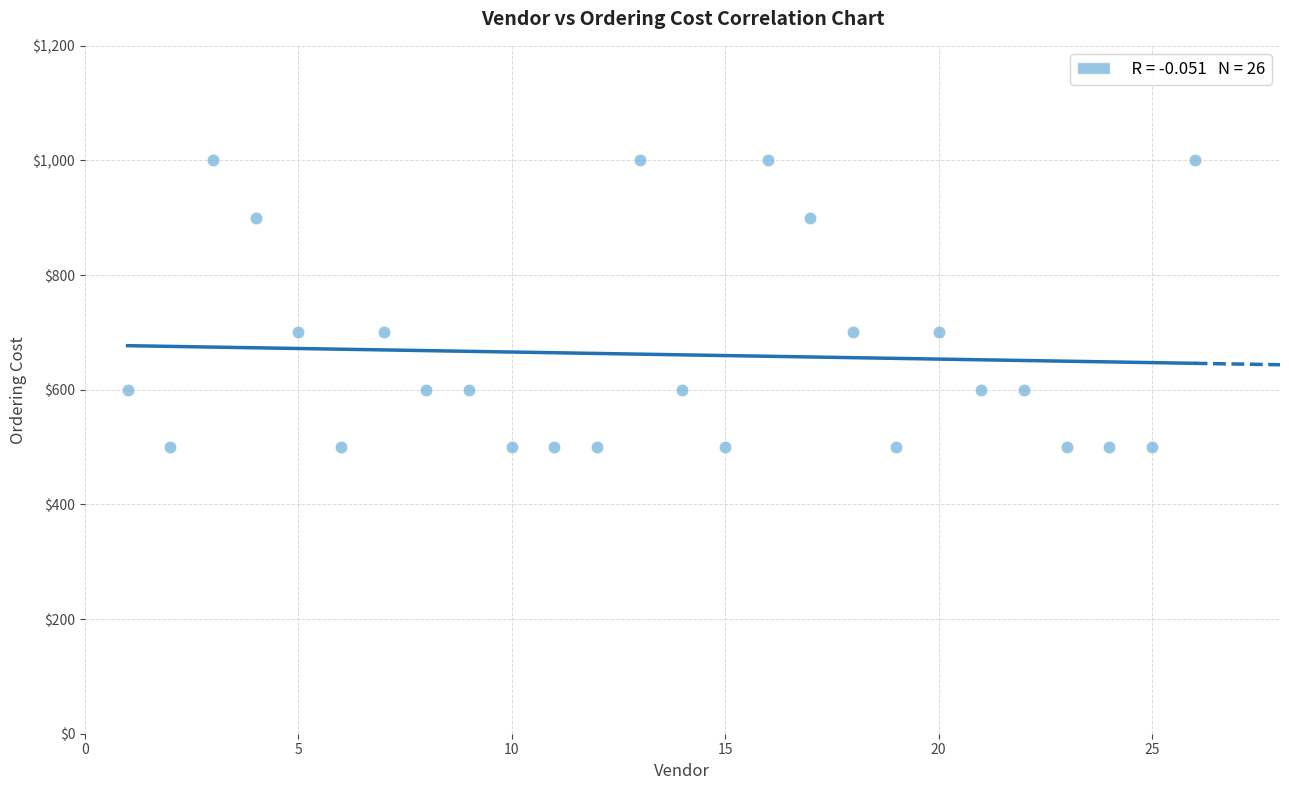

What is the range of X values (max minus min)?

25